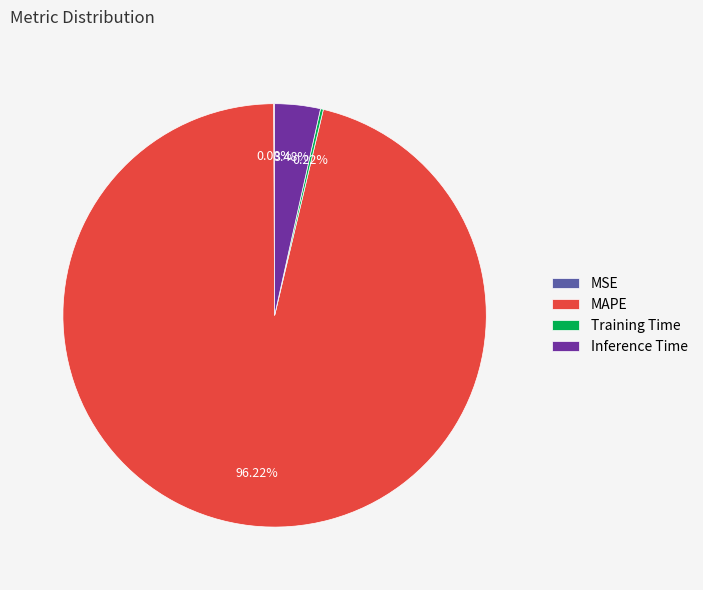

To the nearest percent, what is the difference between the largest and smallest slice percentages?

96%